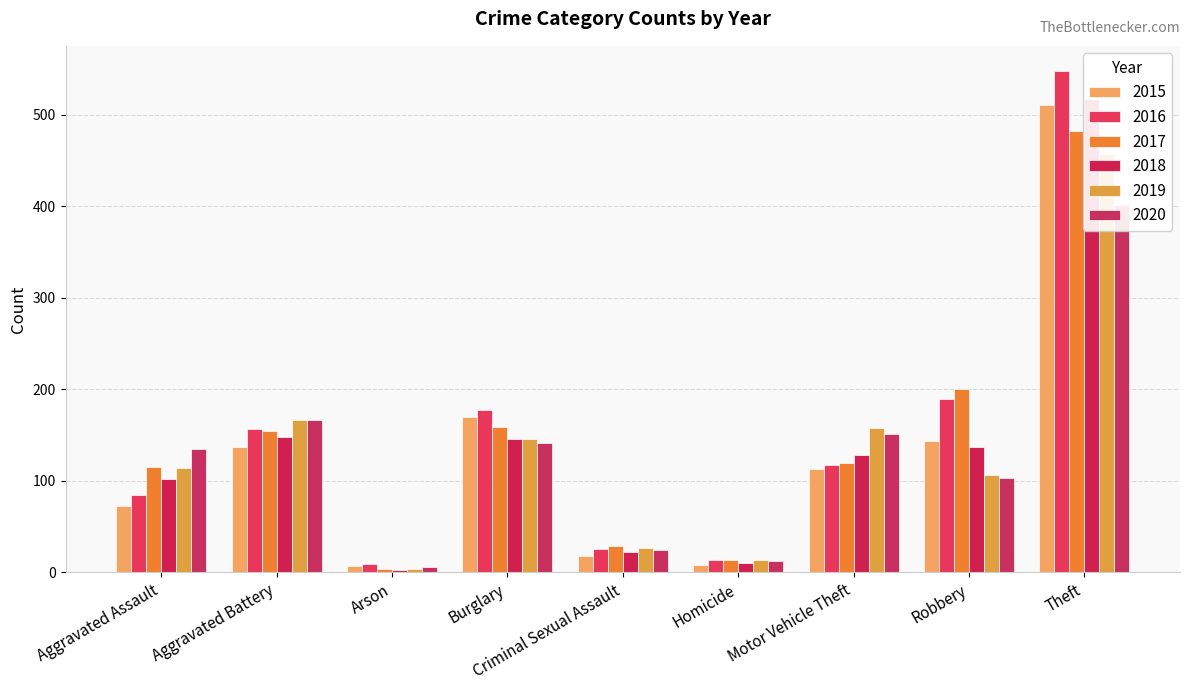

What position from the left is Criminal Sexual Assault?

5